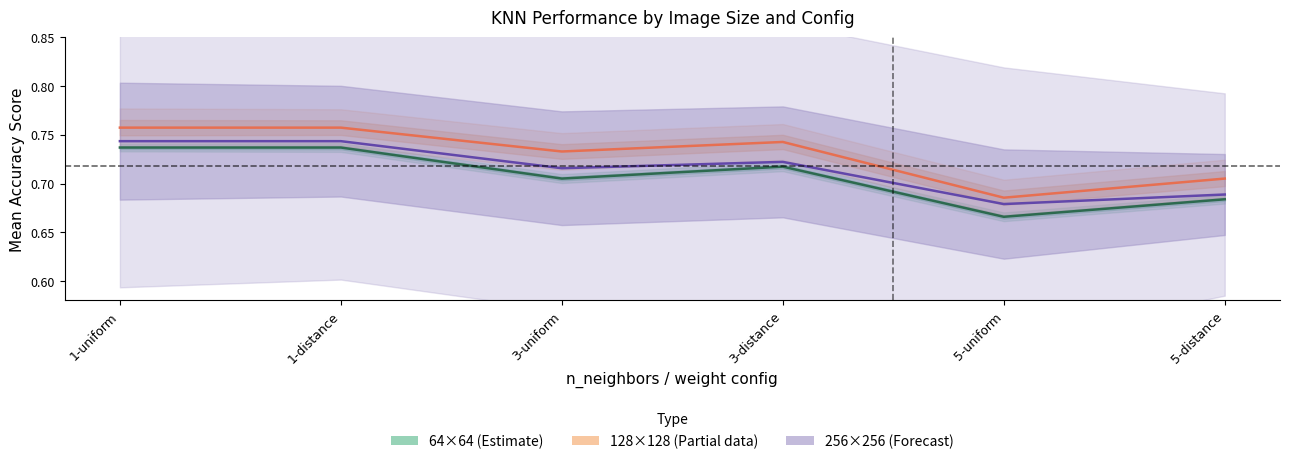

Reading right to left, list all the values displayed in this chart.

64x64_score: 5-distance=0.7	5-uniform=0.7	3-distance=0.7	3-uniform=0.7	1-distance=0.7	1-uniform=0.7
128x128_score: 5-distance=0.7	5-uniform=0.7	3-distance=0.7	3-uniform=0.7	1-distance=0.8	1-uniform=0.8
256x256_score: 5-distance=0.7	5-uniform=0.7	3-distance=0.7	3-uniform=0.7	1-distance=0.7	1-uniform=0.7